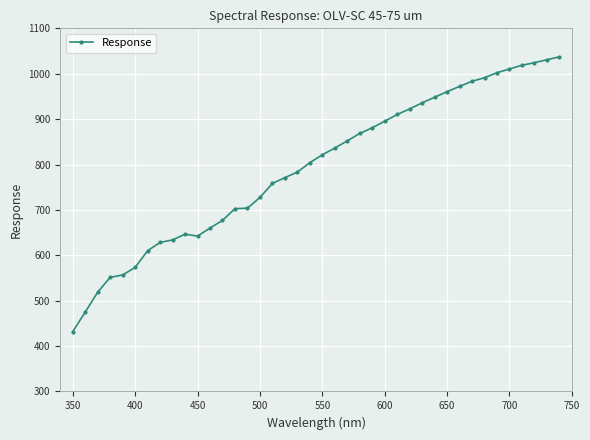

What is the minimum value shown in the chart?

431.9